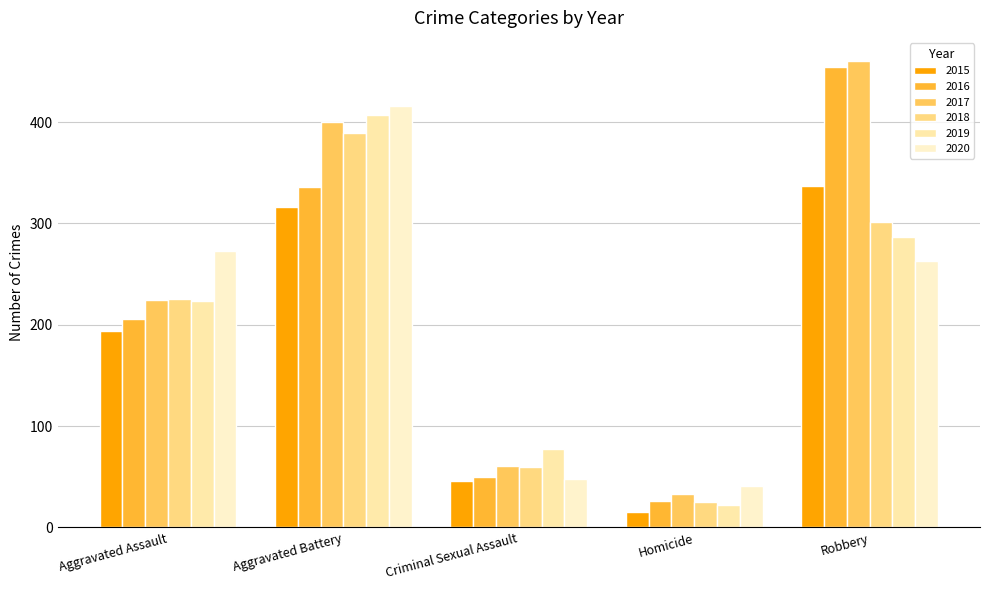

Reading left to right, what are all the values shown in this chart?

2015: Aggravated Assault=194	Aggravated Battery=316	Criminal Sexual Assault=46	Homicide=15	Robbery=337
2016: Aggravated Assault=206	Aggravated Battery=336	Criminal Sexual Assault=50	Homicide=26	Robbery=454
2017: Aggravated Assault=224	Aggravated Battery=400	Criminal Sexual Assault=61	Homicide=33	Robbery=460
2018: Aggravated Assault=225	Aggravated Battery=389	Criminal Sexual Assault=60	Homicide=25	Robbery=301
2019: Aggravated Assault=223	Aggravated Battery=407	Criminal Sexual Assault=77	Homicide=22	Robbery=287
2020: Aggravated Assault=273	Aggravated Battery=416	Criminal Sexual Assault=48	Homicide=41	Robbery=263